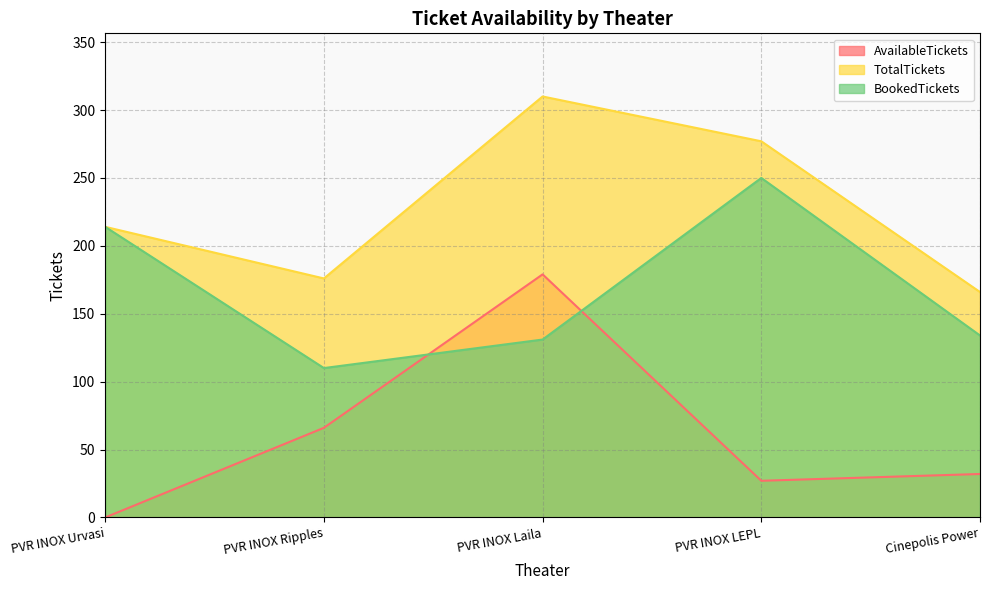

What is the value of the AvailableTickets point at the 2nd from the left?

66